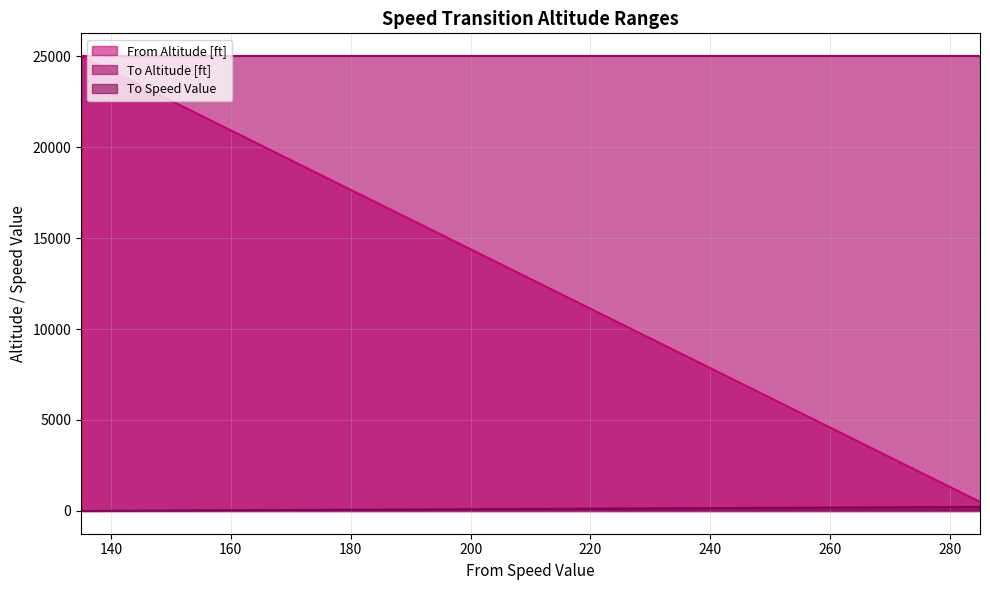

What are all the series names shown in the legend?

From Altitude [ft], To Altitude [ft], To Speed Value